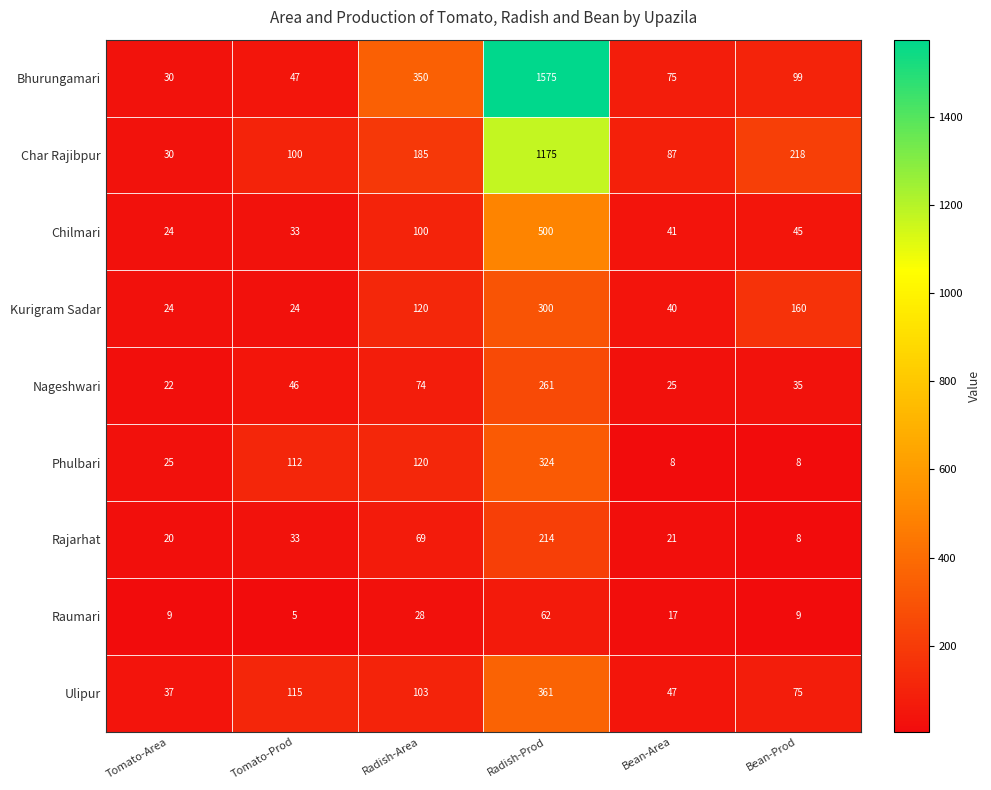

Is it true that Chilmari equals 500 at Radish-Prod?

True